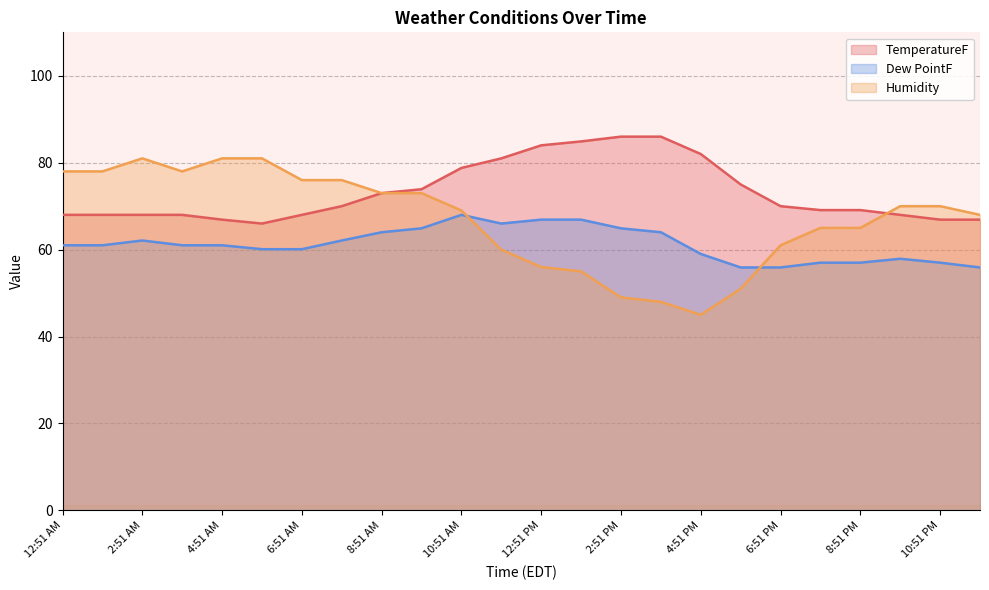

Rank the series at 7:51 PM from lowest to highest value.

Dew PointF, Humidity, TemperatureF